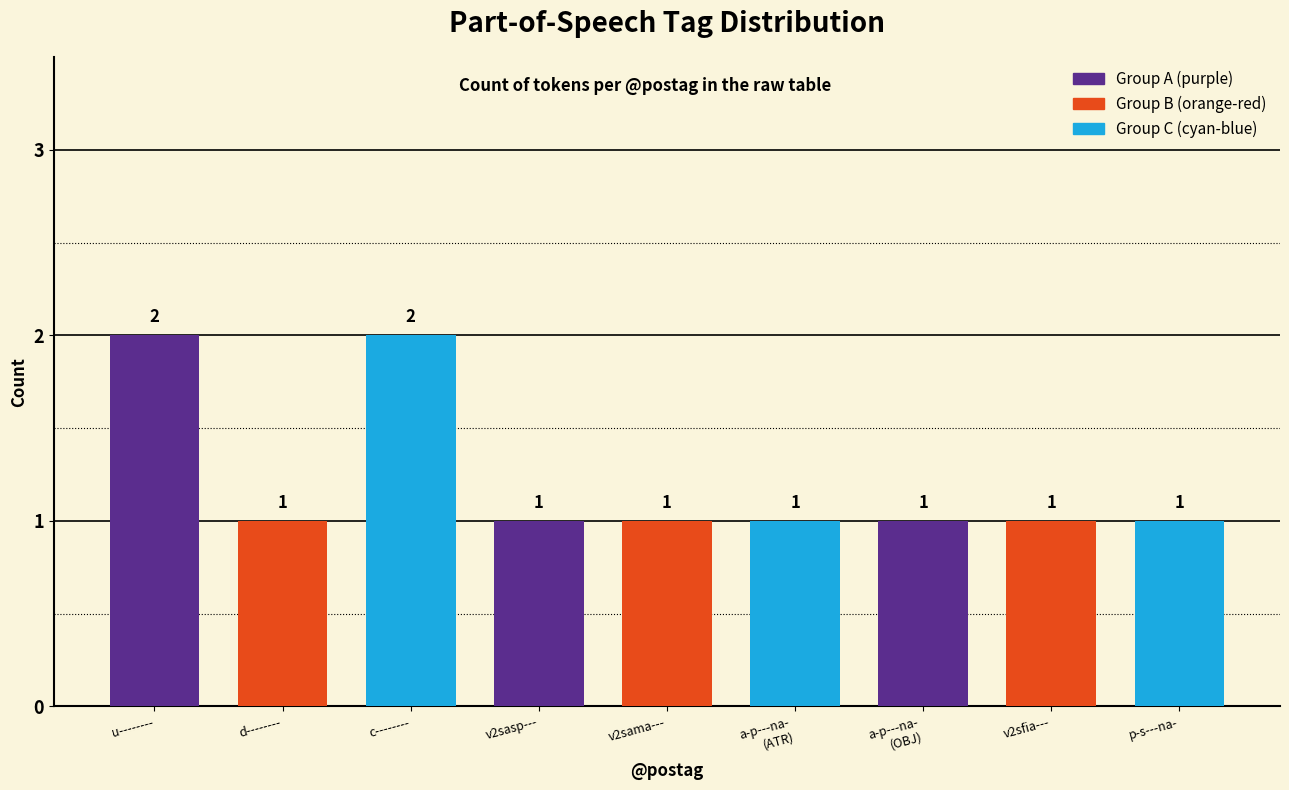

What position from the left is d--------?

2